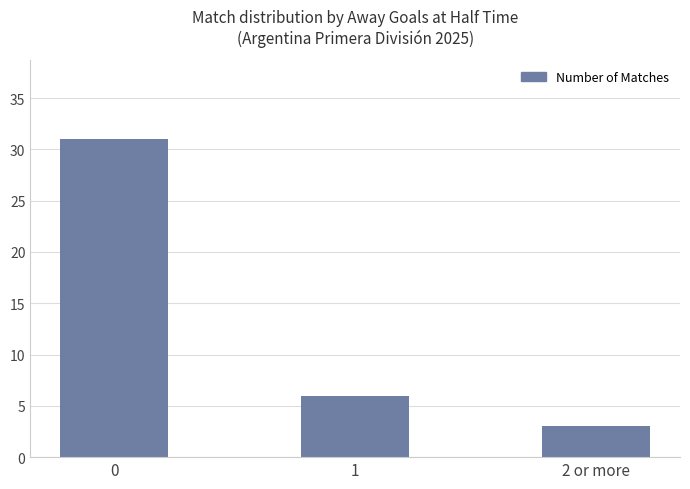

What is the difference between the maximum and minimum values?

28